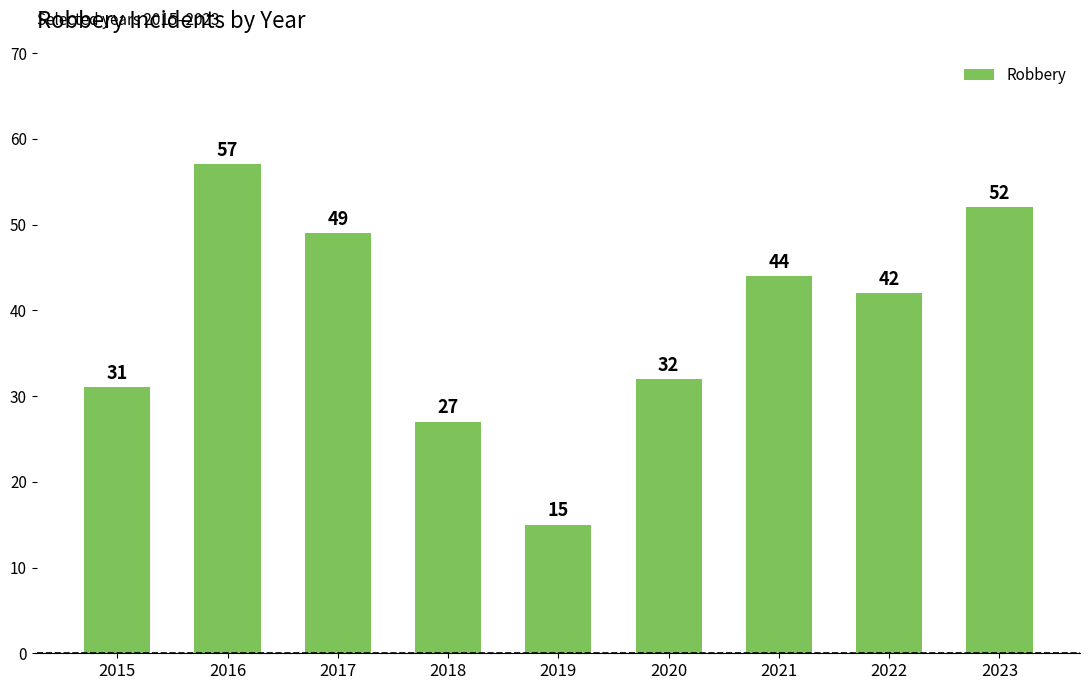

Which label corresponds to the smallest value in the chart?

2019